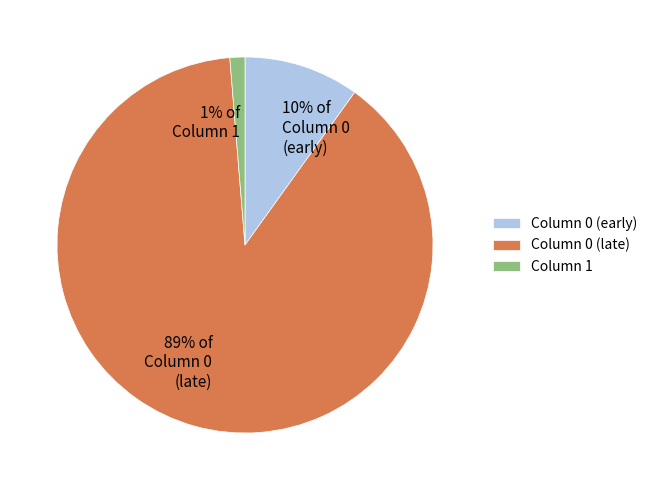

Do 1% of Column 1 and 10% of Column 0 (early) together represent more than half of the pie?

No